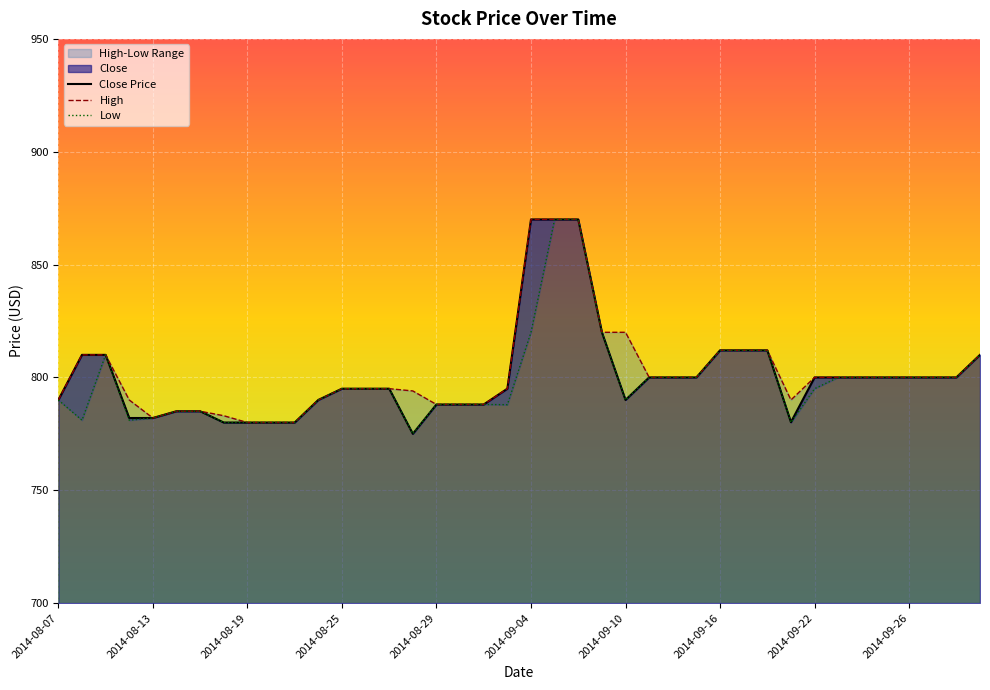

True or false: Close and High cross at least once.

False